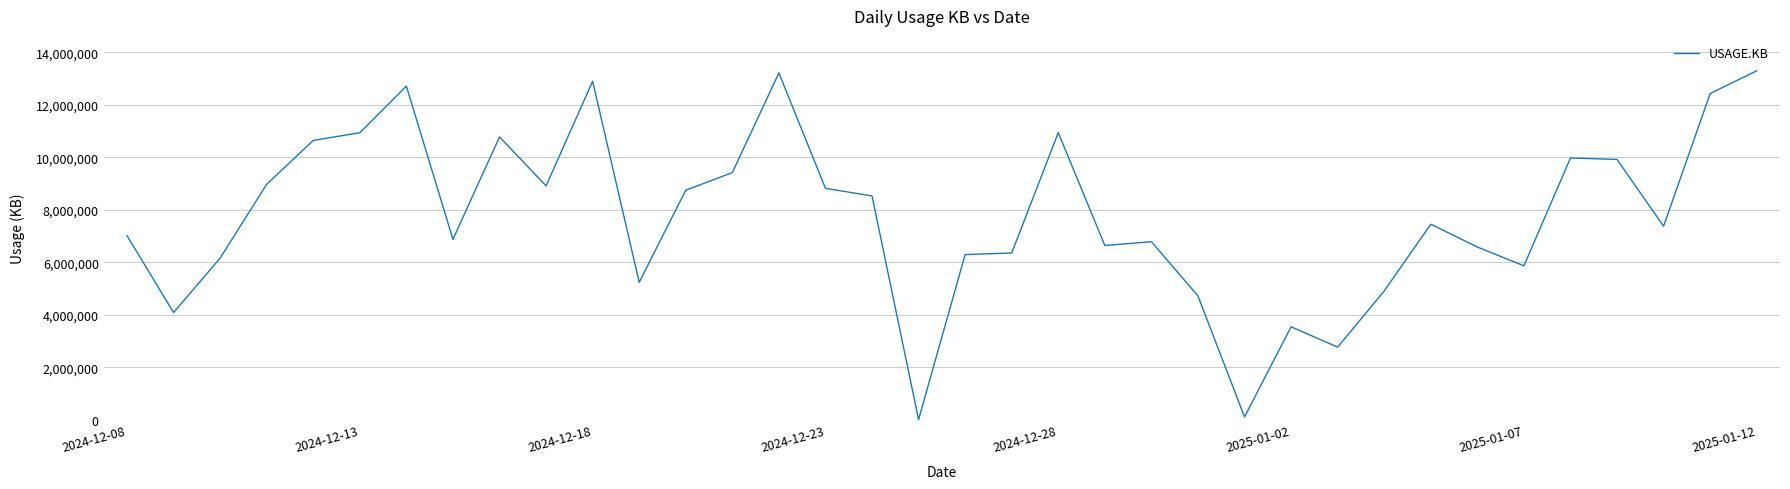

What is the sum of all values?

279862603